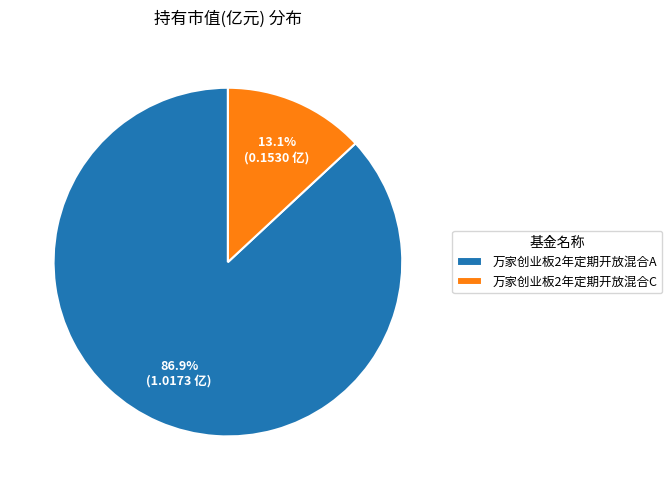

Which category has the biggest portion of the pie?

万家创业板2年定期开放混合A